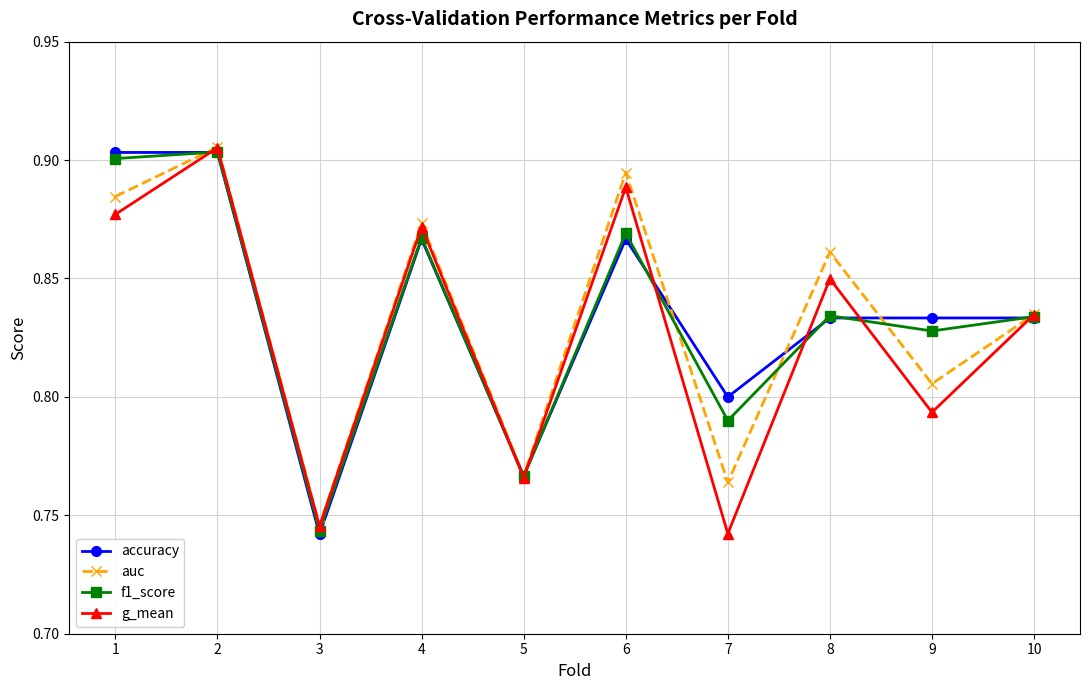

At which category is the sum across all series the highest?

2